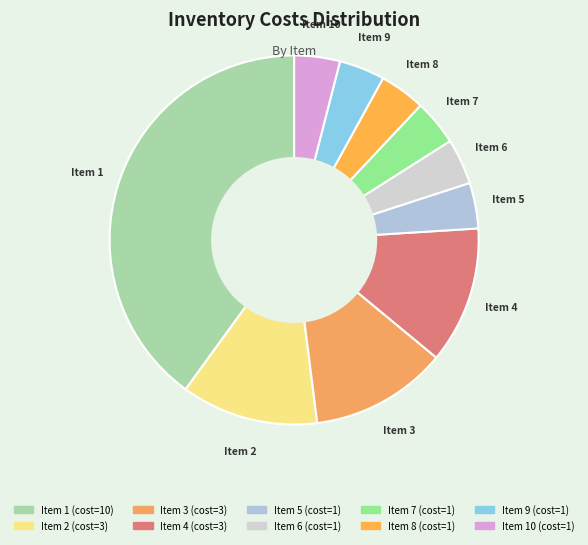

Count the number of slices in the pie.

10